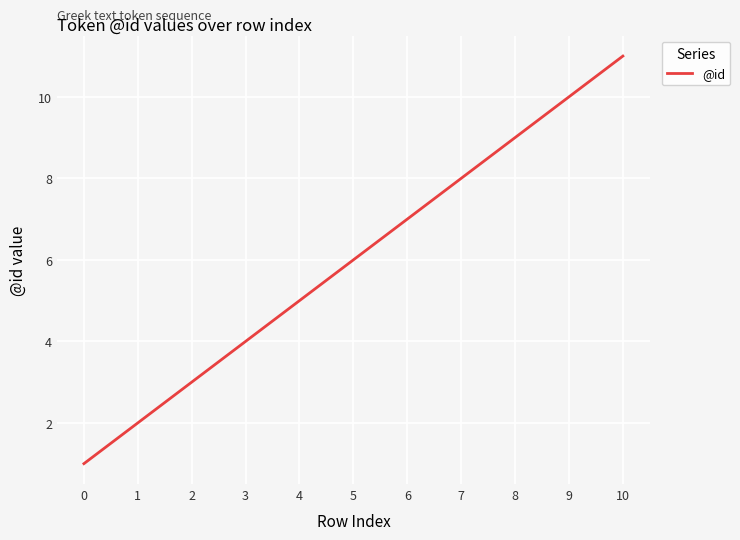

What is the ratio of the value at 3 to the value at 10?

0.4